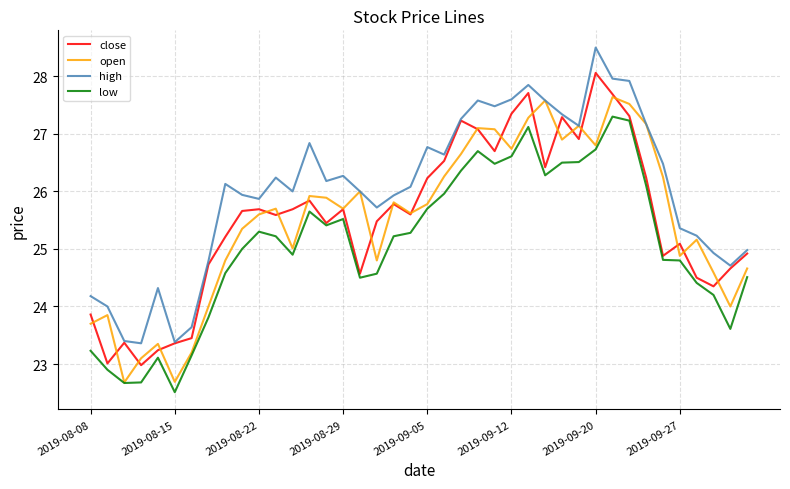

List the series in order of their peak value, lowest first.

low, open, close, high